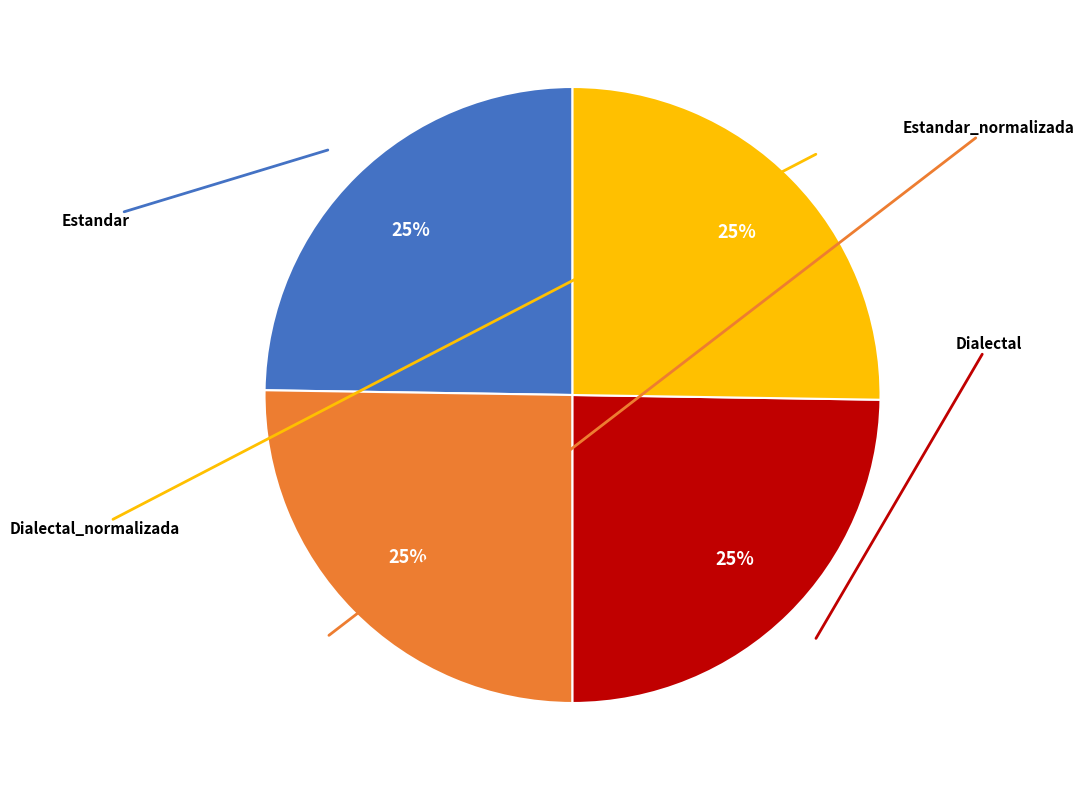

Which slice is the smallest?

Estandar